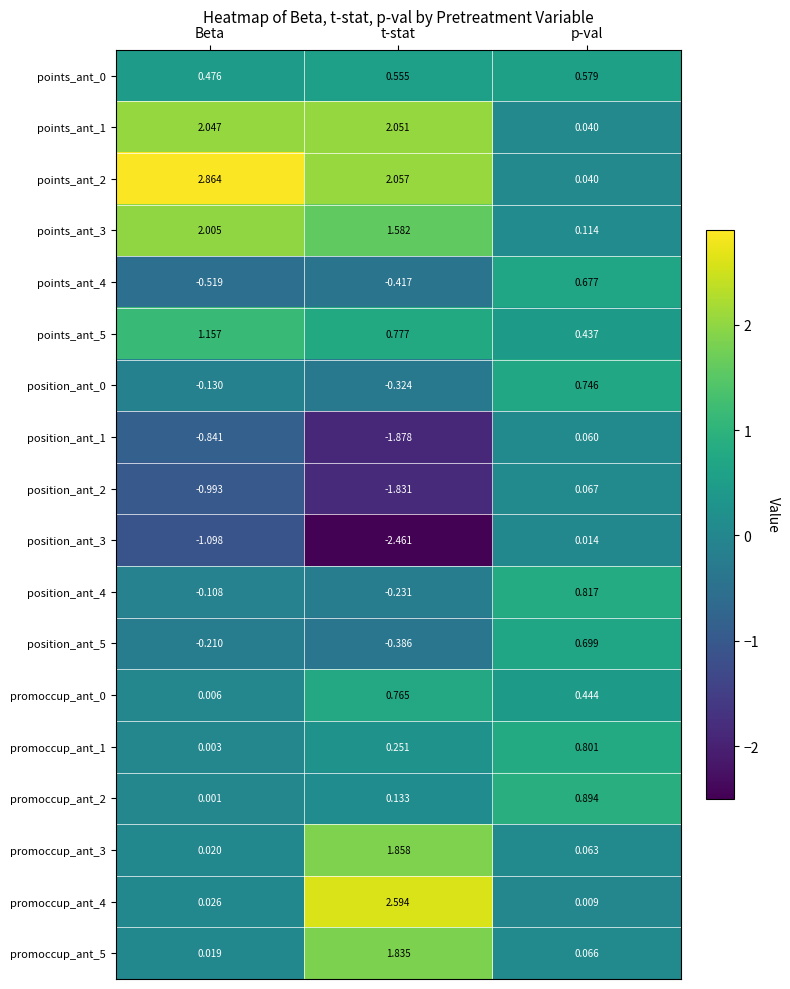

At which label is position_ant_3 closest to -1?

Beta